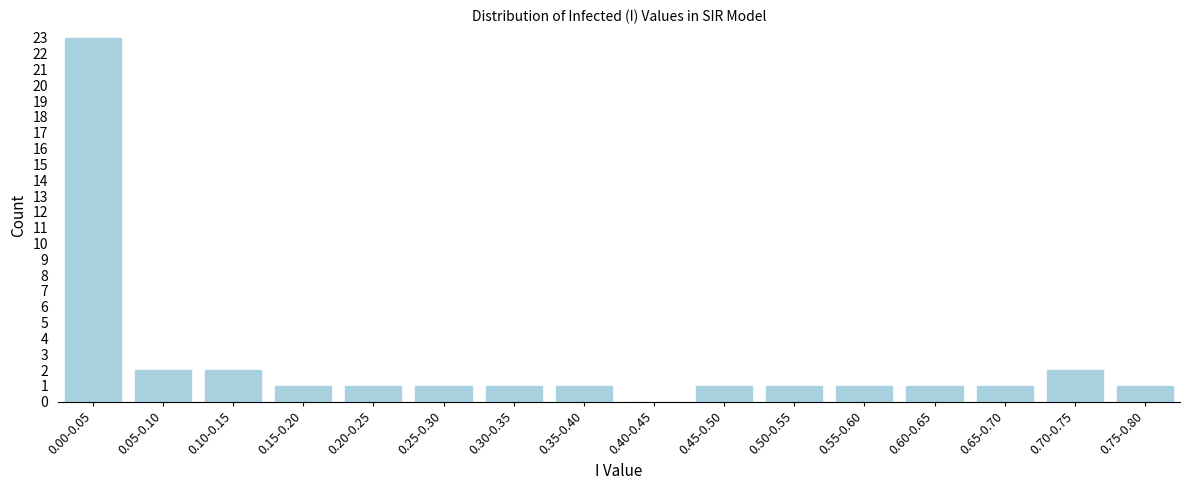

Reading left to right, what are all the values shown in this chart?

0.00-0.05=23	0.05-0.10=2	0.10-0.15=2	0.15-0.20=1	0.20-0.25=1	0.25-0.30=1	0.30-0.35=1	0.35-0.40=1	0.40-0.45=0	0.45-0.50=1	0.50-0.55=1	0.55-0.60=1	0.60-0.65=1	0.65-0.70=1	0.70-0.75=2	0.75-0.80=1